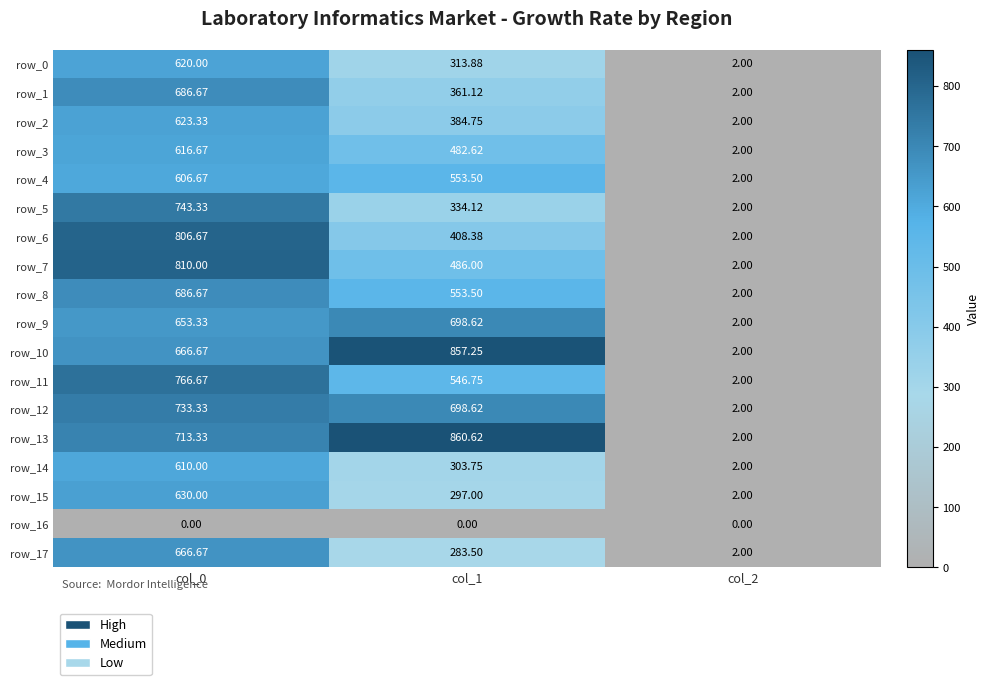

What is the lowest value of the row_8 series?

2.0